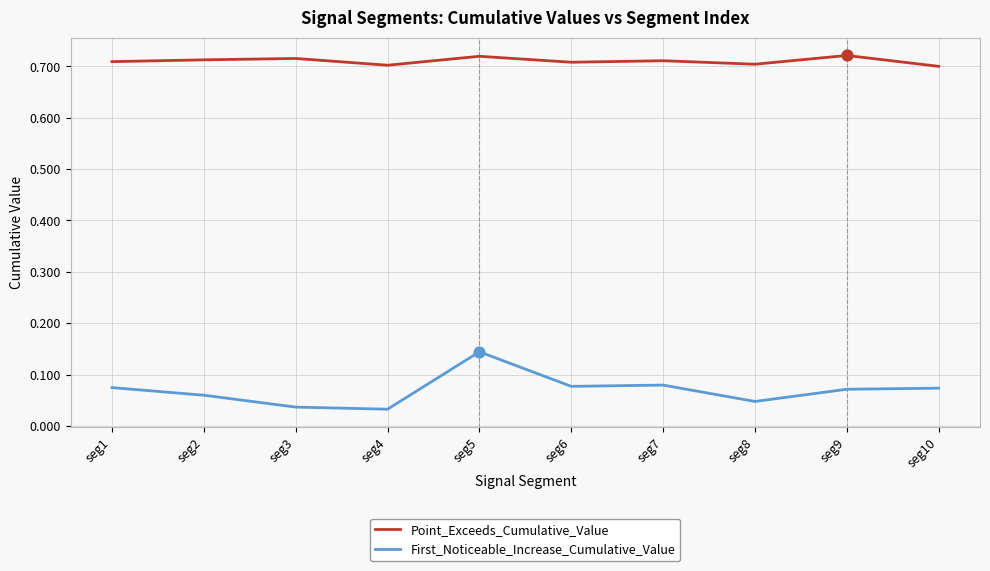

At which category is the sum across all series the highest?

seg5